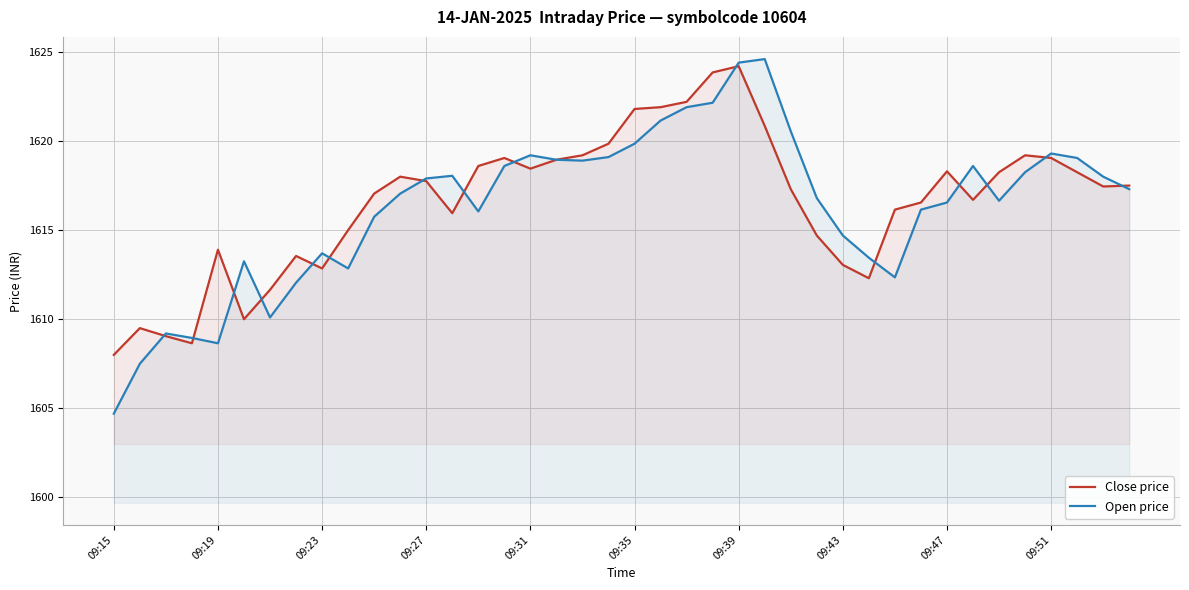

Which series has the widest spread of values?

Open price